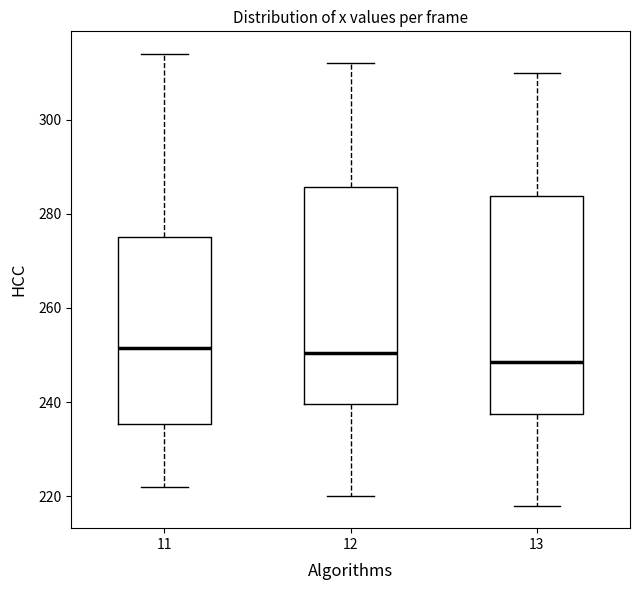

Reading left to right, read every box against the y-axis: the position of its median line, the range the box covers, and the ends of its whiskers. The values are not printed on the chart, so give them approximately, as read against the axis.

11: median 252, box 236 to 276, whiskers 222 to 314
12: median 250, box 240 to 286, whiskers 220 to 312
13: median 248, box 238 to 284, whiskers 218 to 310